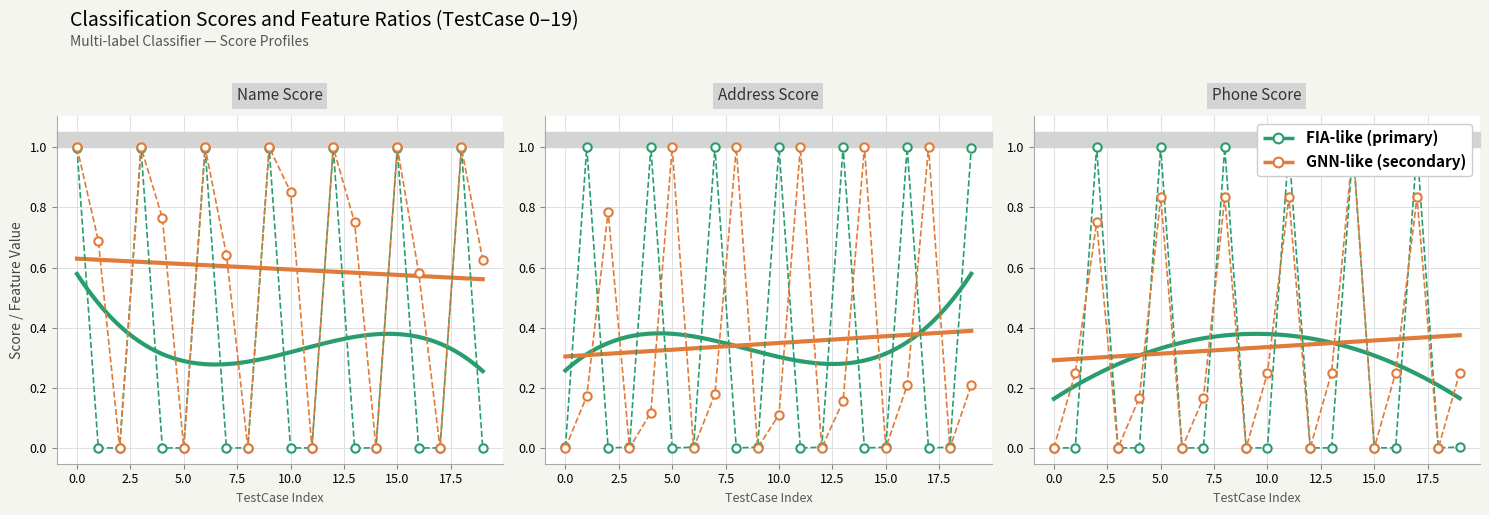

What is the spread (max minus min) of values at 2?

1.0